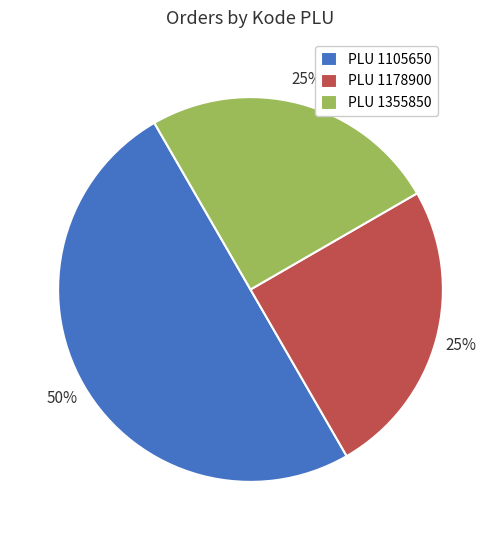

What is the largest slice in the pie chart?

PLU 1105650